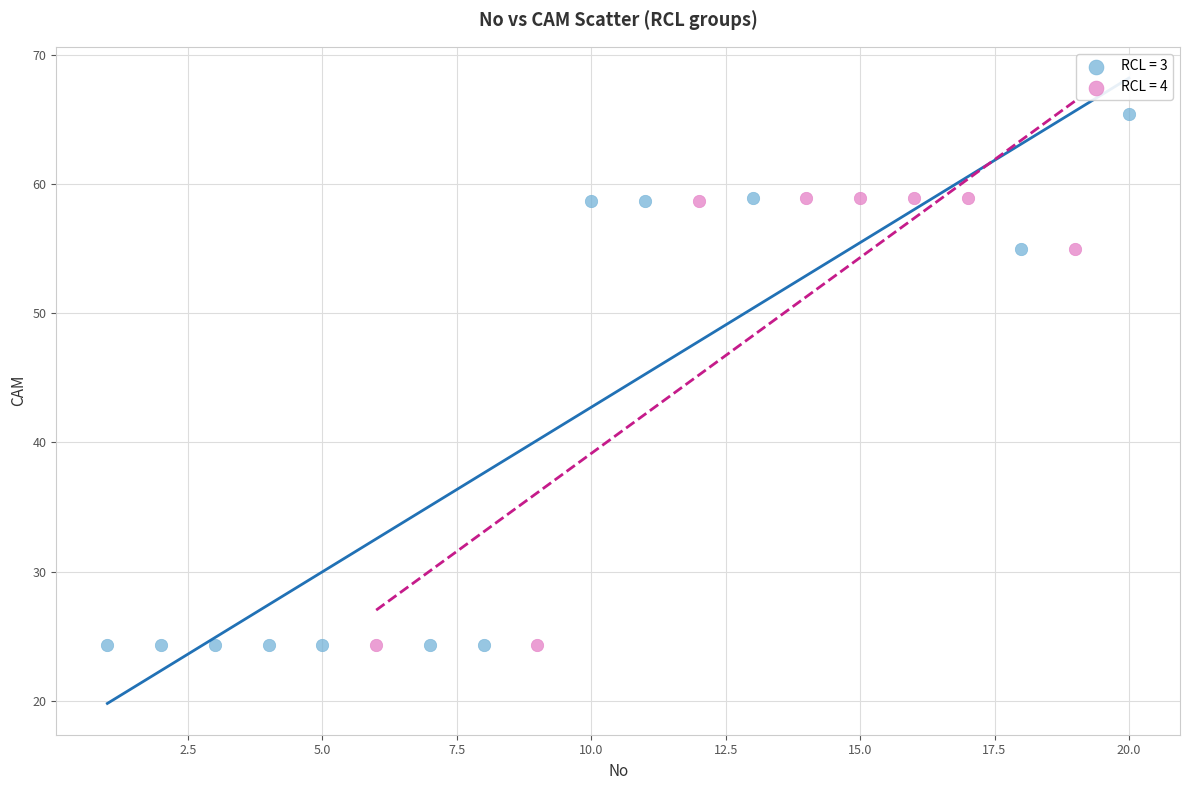

Which series has the largest Y range (max minus min)?

RCL = 3